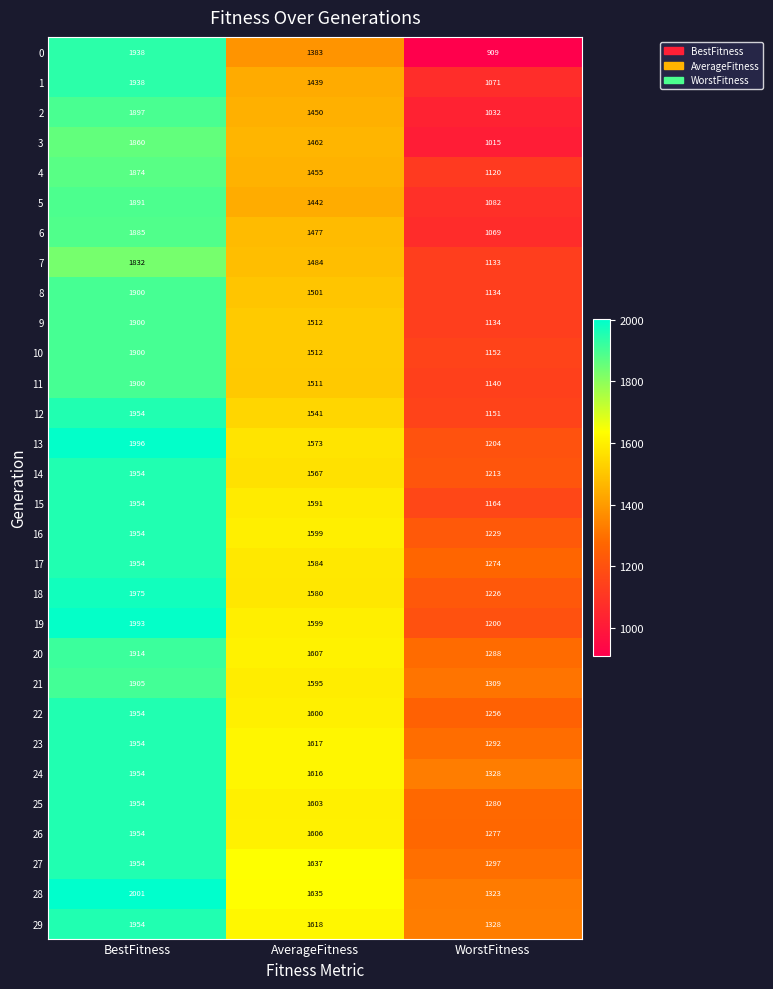

What is the average value of the 28 series?

1653